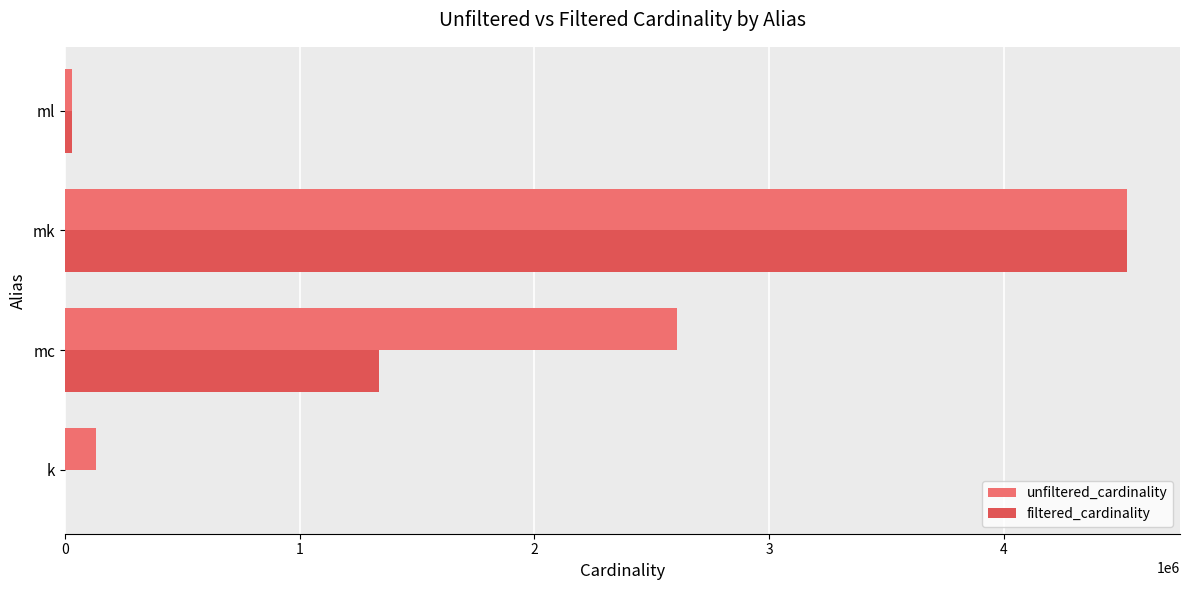

The filtered_cardinality series shows 1337140 at mc. True or false?

True